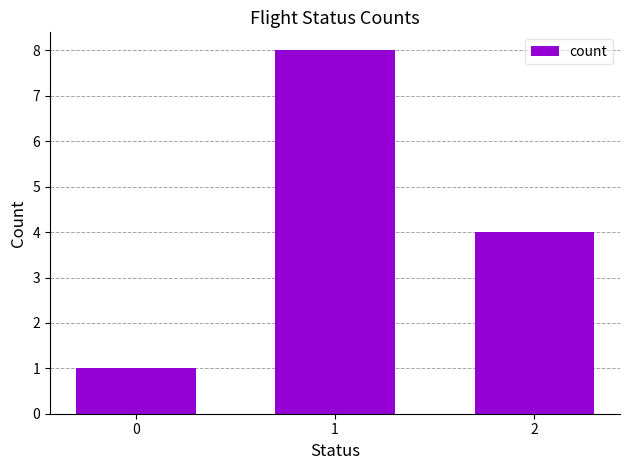

What is the smallest value displayed?

1